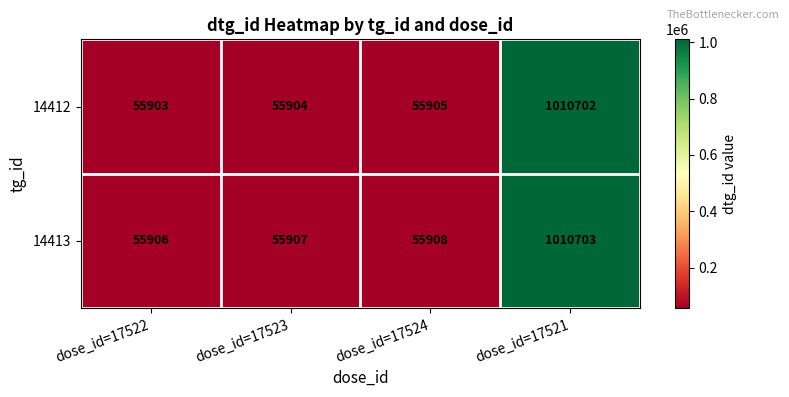

At which label is 14412 closest to 533302?

dose_id=17524